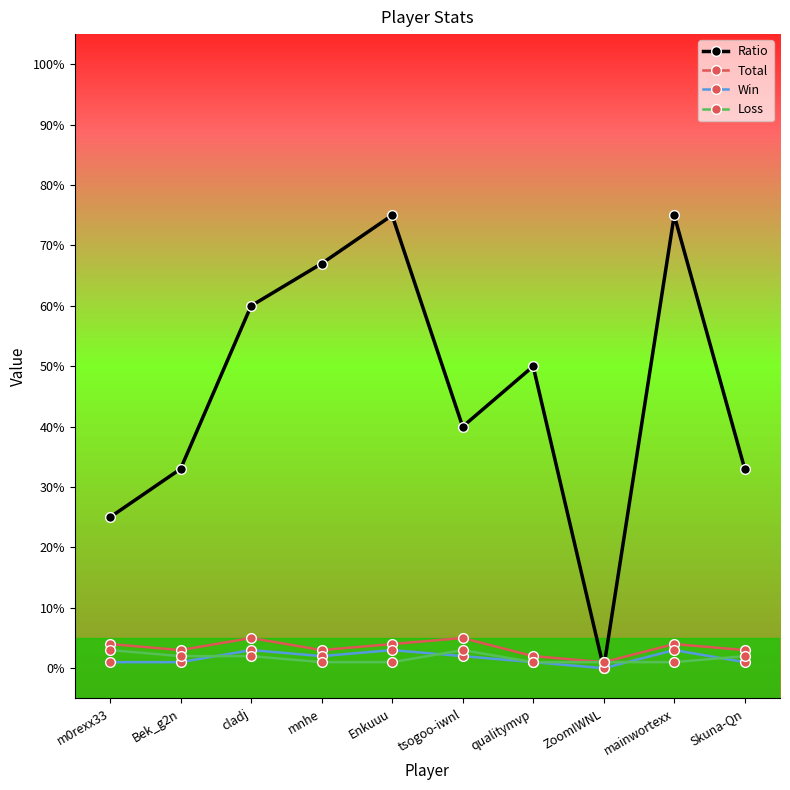

What is the difference between the maximum and minimum values in the Loss series?

2